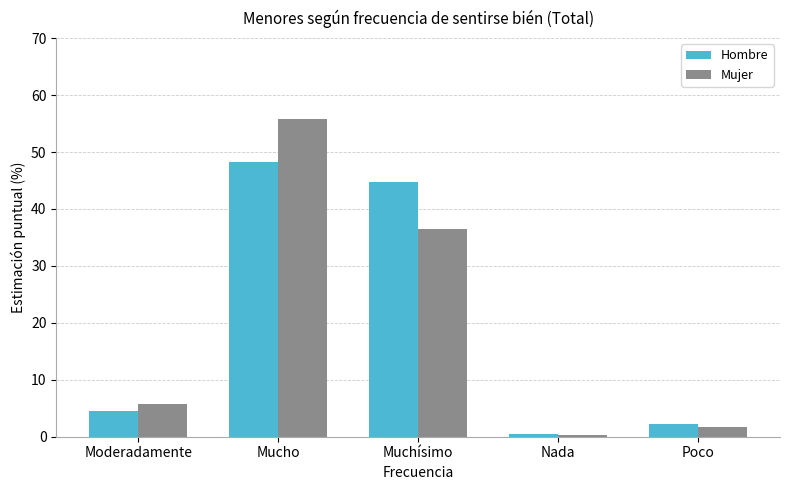

What is the average value of the Hombre series?

20.0